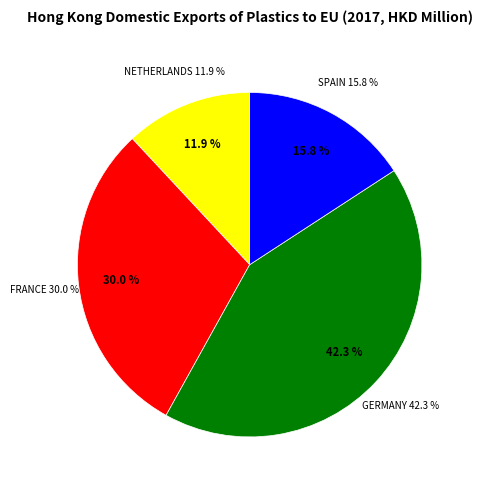

Is there a majority slice in this chart?

No